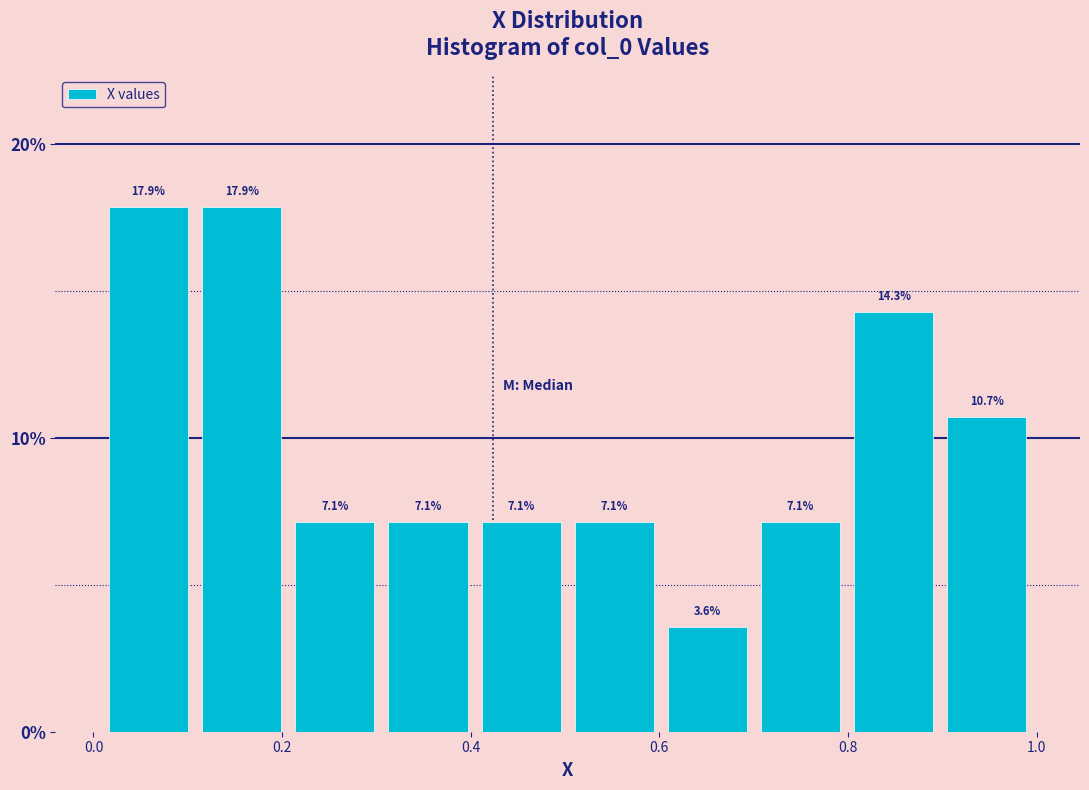

Reading left to right, transcribe this chart: for each bar, give the range it covers on the x-axis and its height. The bar edges are not printed on the chart, so give them approximately, as read against the axis.

0.0 to 0.1: 17.9
0.1 to 0.2: 17.9
0.2 to 0.3: 7.1
0.3 to 0.4: 7.1
0.4 to 0.5: 7.1
0.5 to 0.6: 7.1
0.6 to 0.7: 3.6
0.7 to 0.8: 7.1
0.8 to 0.9: 14.3
0.9 to 1.0: 10.7